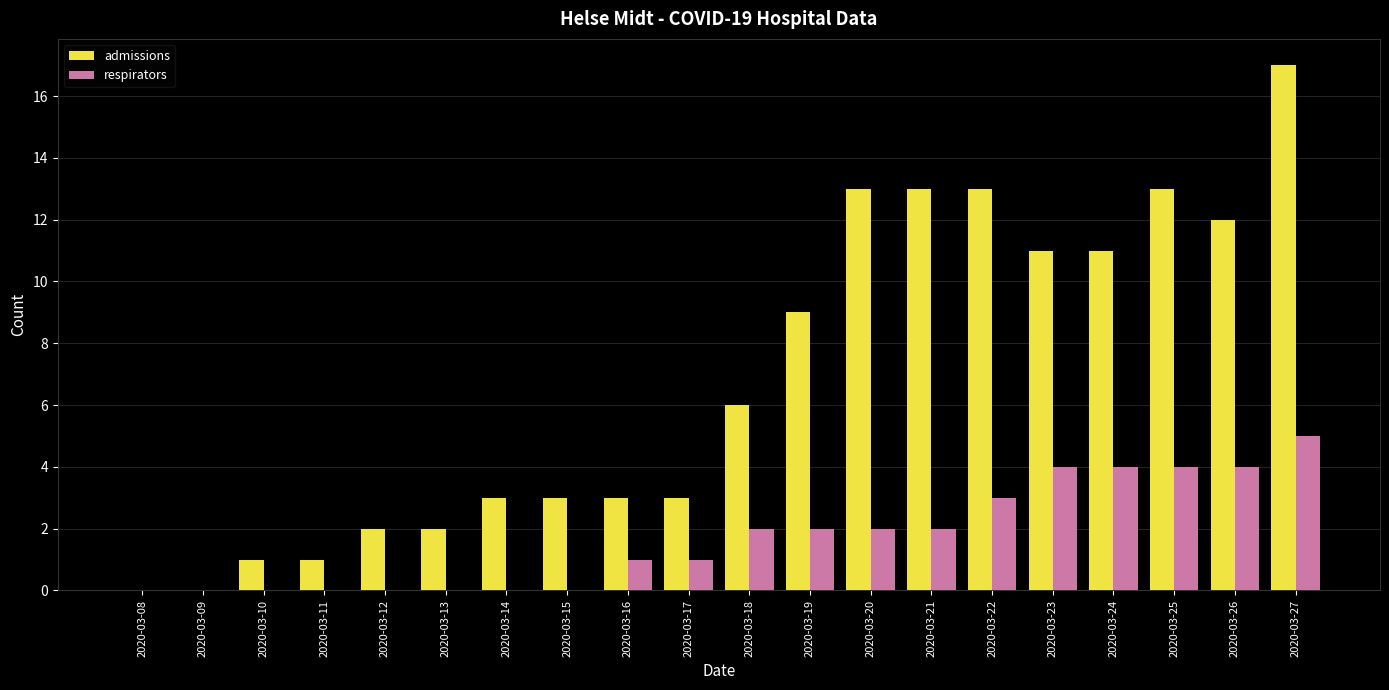

At which category is the sum across all series the highest?

2020-03-27